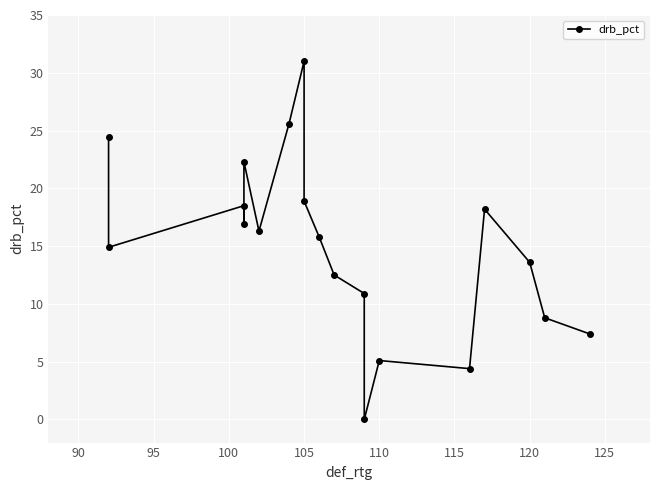

How many values are below 15?

9